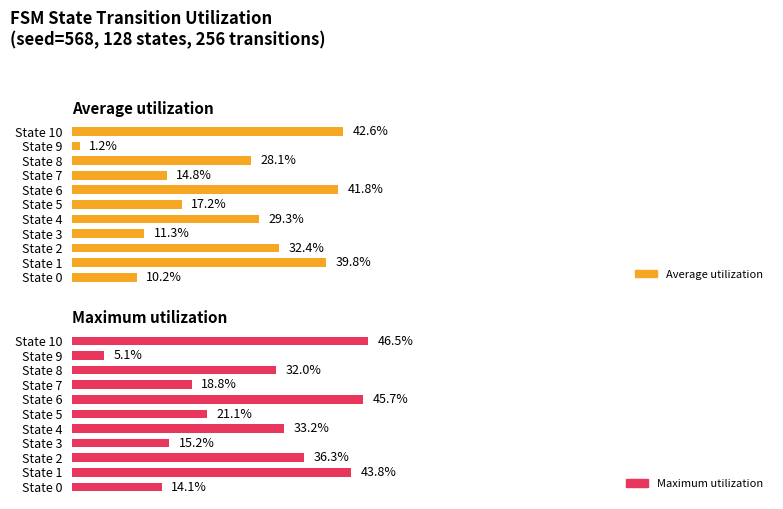

Between State 5 and State 10, which series saw the biggest shift?

Average utilization